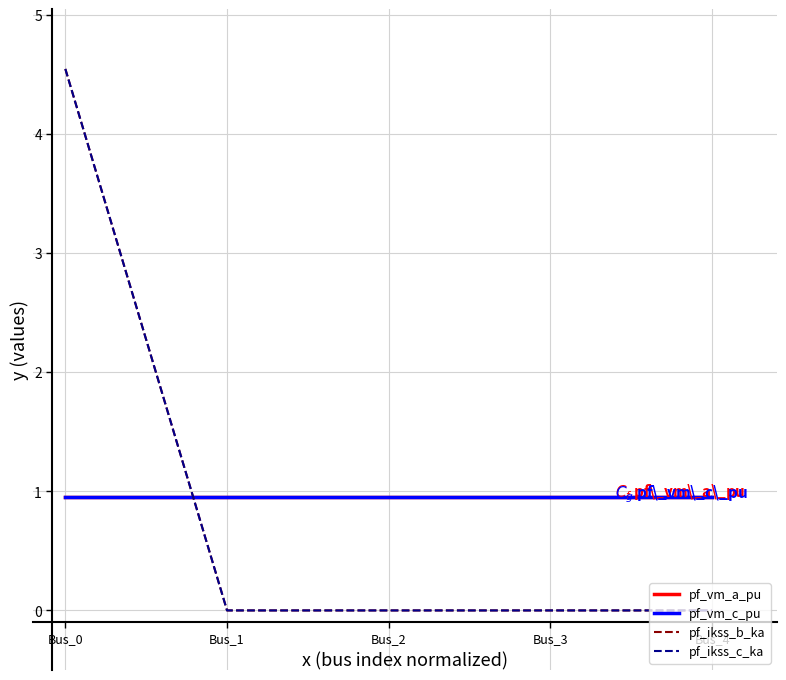

Which has a higher value, Bus_4 or Bus_2?

Bus_2